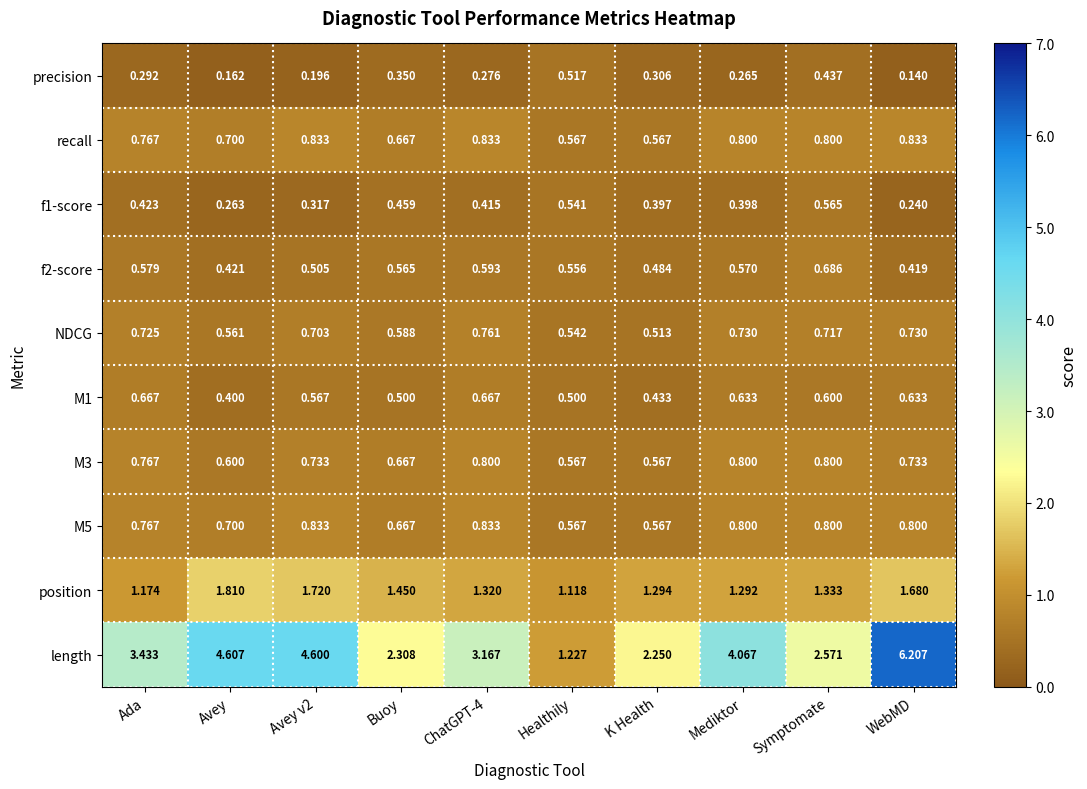

Which series has the largest total across all categories?

length